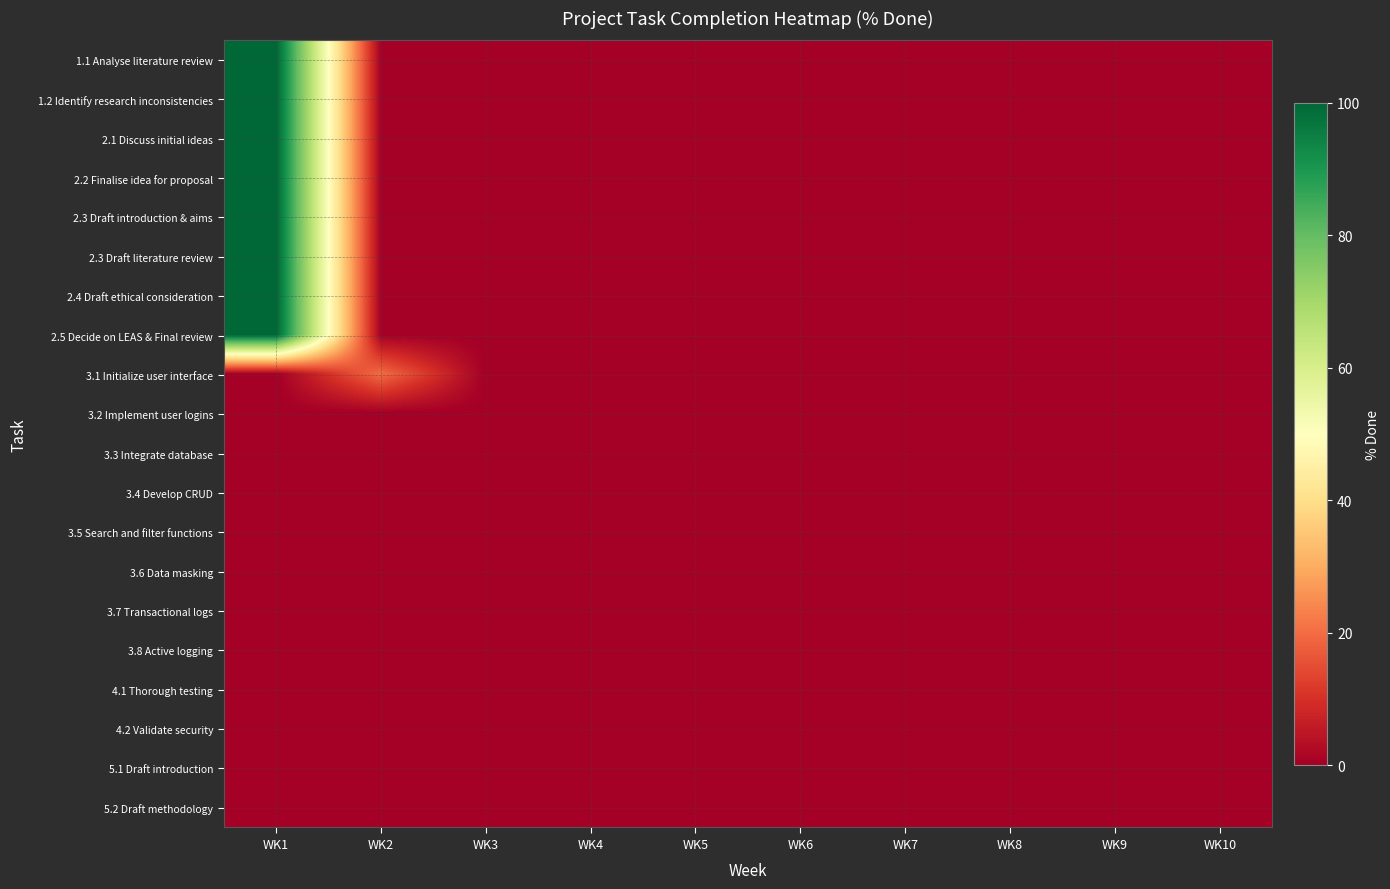

List the series in order of their peak value, lowest first.

3.2 Implement user logins, 3.3 Integrate database, 3.4 Develop CRUD, 3.5 Search and filter functions, 3.6 Data masking, 3.7 Transactional logs, 3.8 Active logging, 4.1 Thorough testing, 4.2 Validate security, 5.1 Draft introduction, 5.2 Draft methodology, 3.1 Initialize user interface, 1.1 Analyse literature review, 1.2 Identify research inconsistencies, 2.1 Discuss initial ideas, 2.2 Finalise idea for proposal, 2.3 Draft introduction & aims, 2.3 Draft literature review, 2.4 Draft ethical consideration, 2.5 Decide on LEAS & Final review